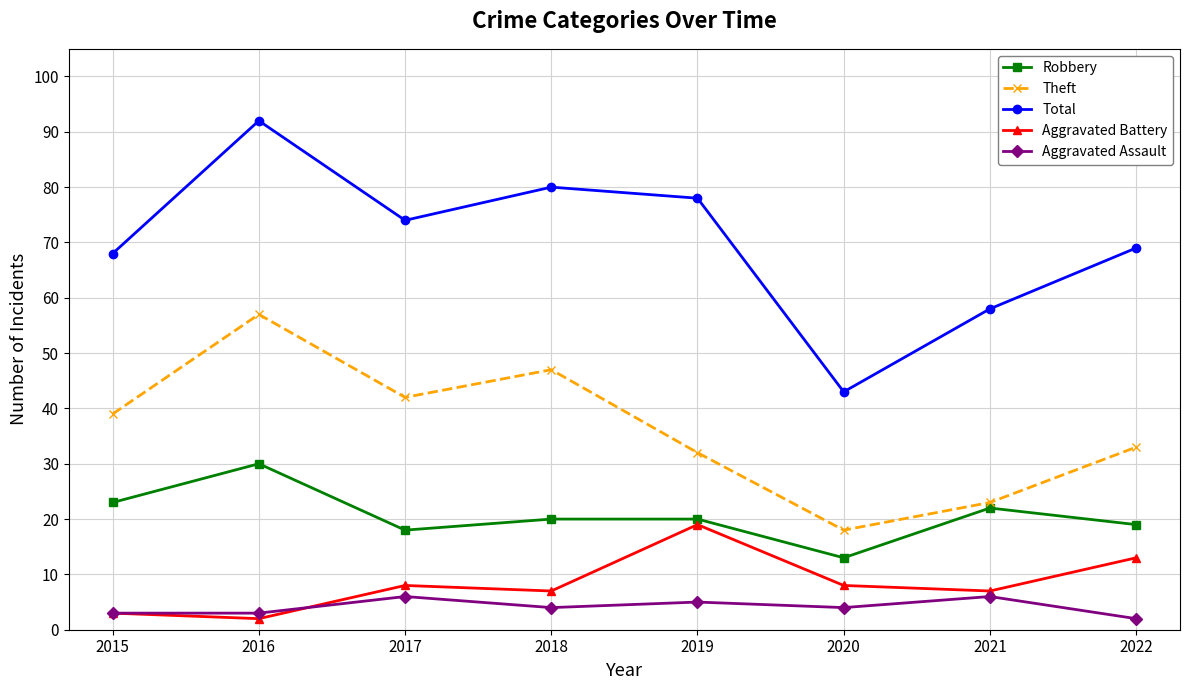

What value does the Total series have at 2015?

68